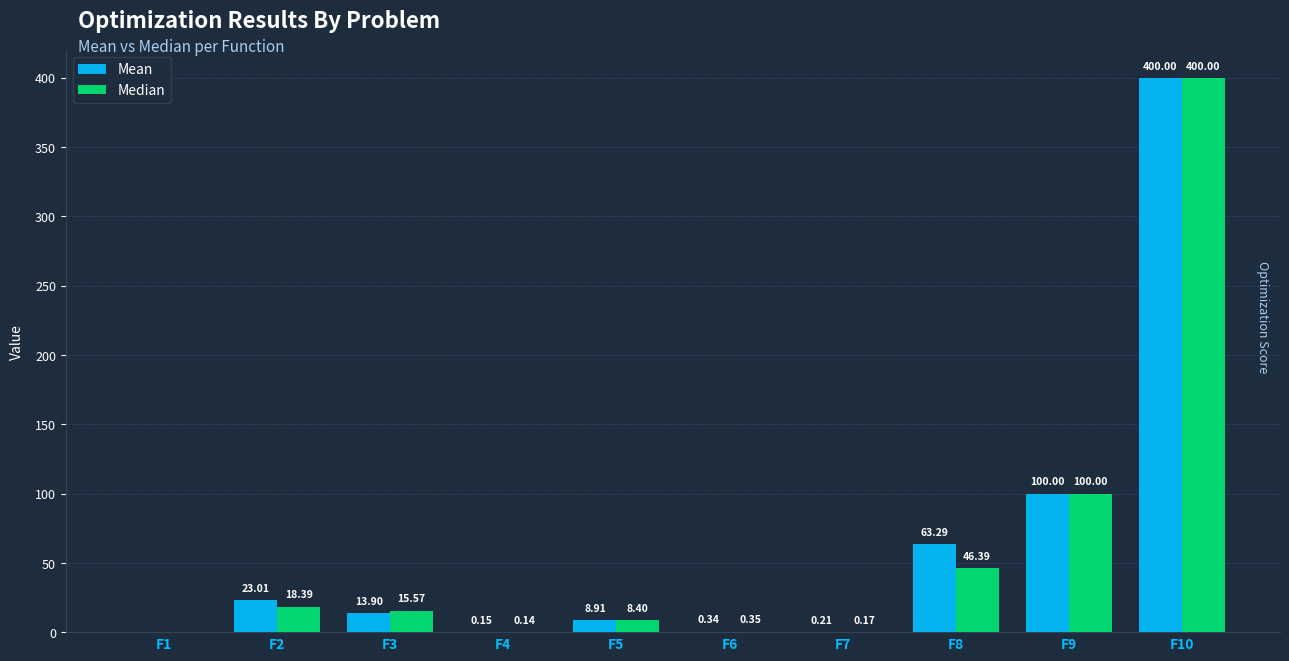

Which series has the largest total across all categories?

Mean